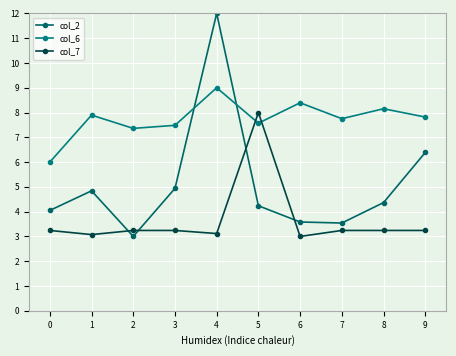

At which category is the sum across all series the highest?

4